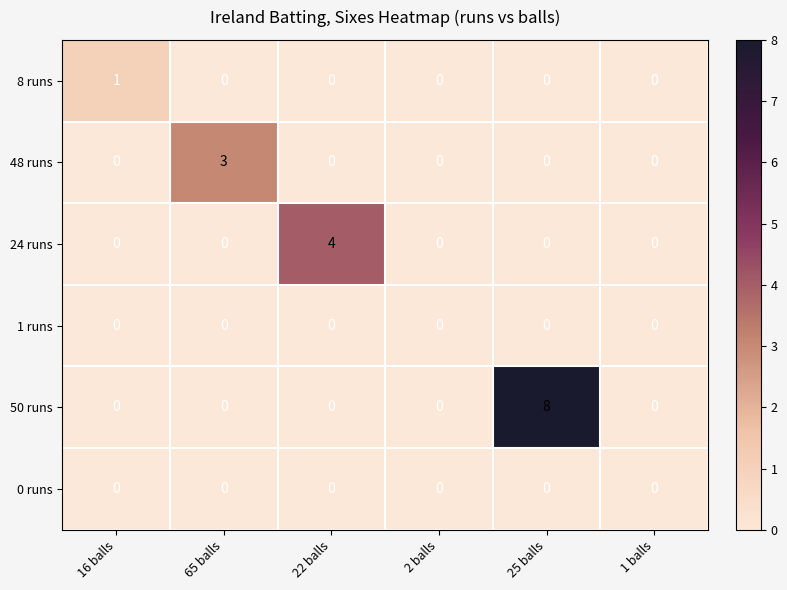

Which series has the widest spread of values?

50 runs